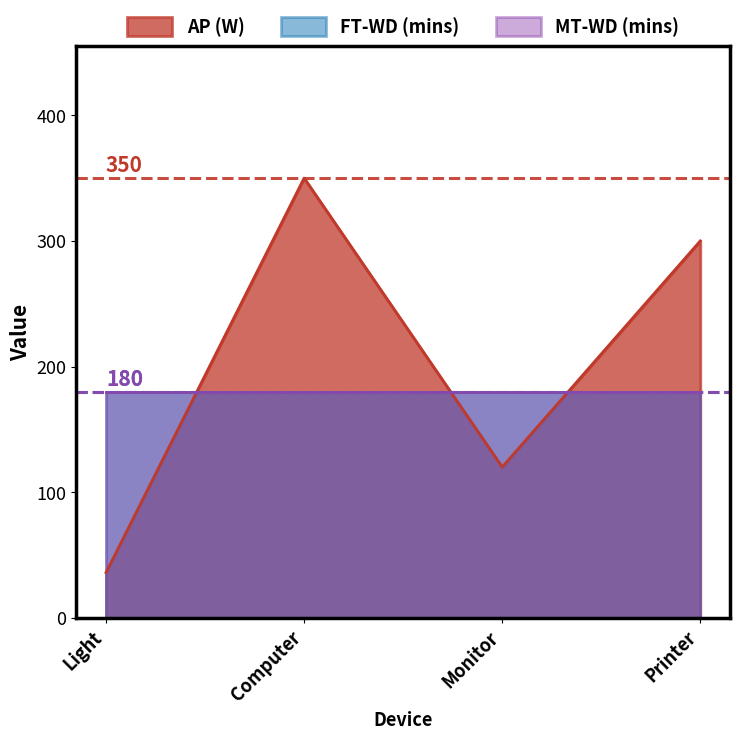

Where do AP (W) and FT-WD (mins) first cross each other?

Light and Computer